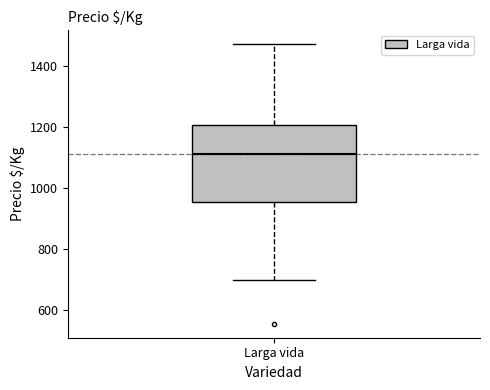

Where does the upper whisker of the box for Larga vida end on the y-axis? The values are not printed on the chart, so give them approximately, as read against the axis.

1480